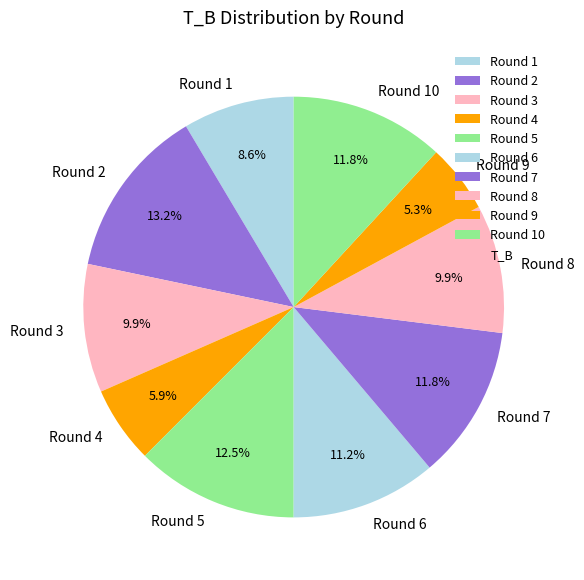

What is the ratio of the value at Round 8 to the value at Round 3?

1.0